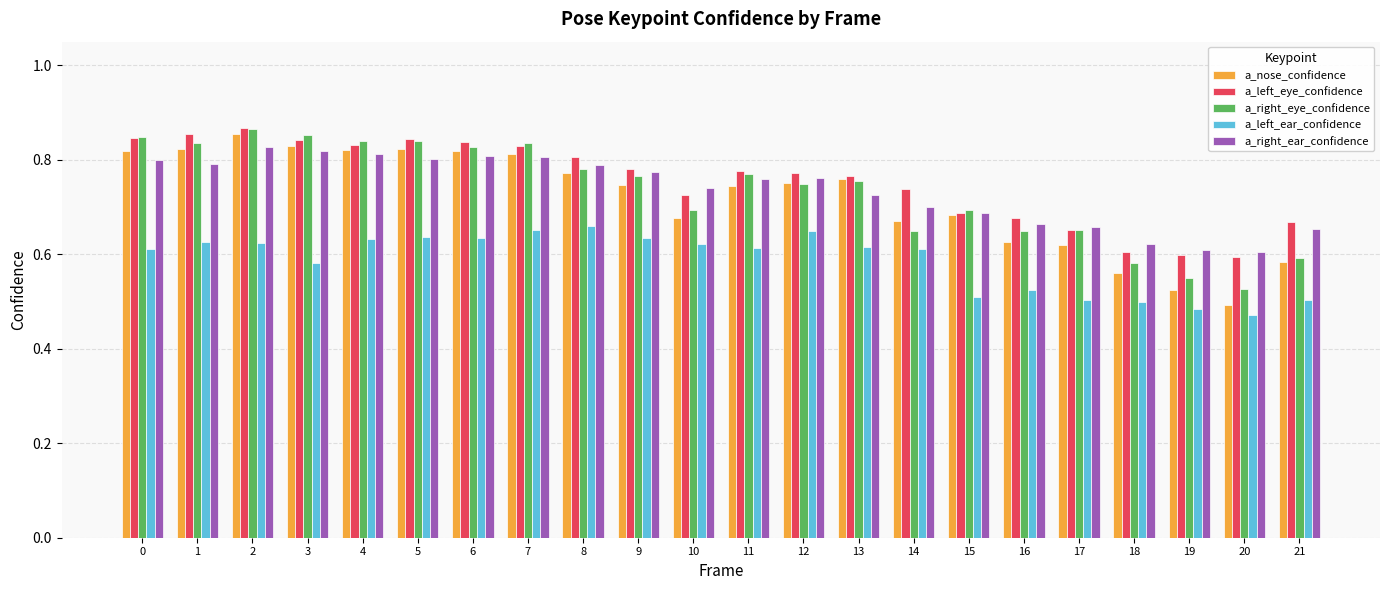

Which series changed the most between 6 and 13?

a_right_ear_confidence